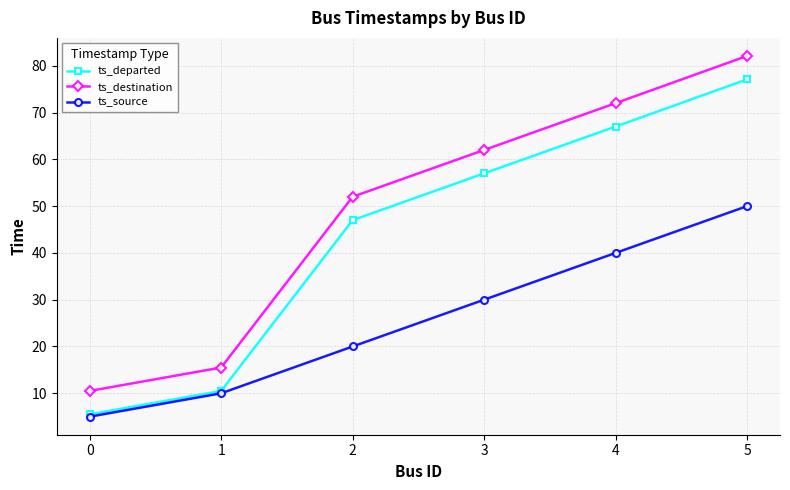

Does the chart have visible grid lines?

Yes